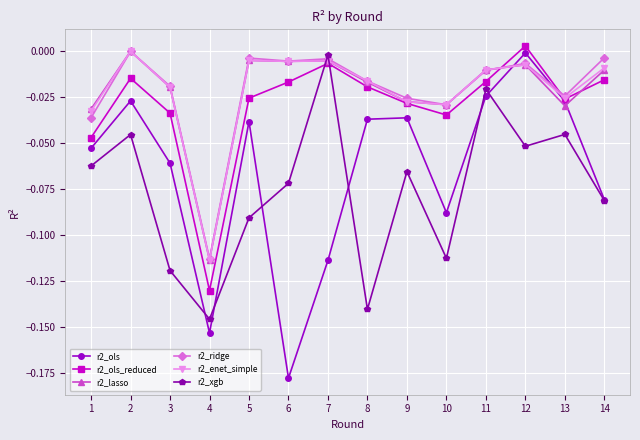

Is it true that r2_enet_simple equals -0.0 at 2?

True